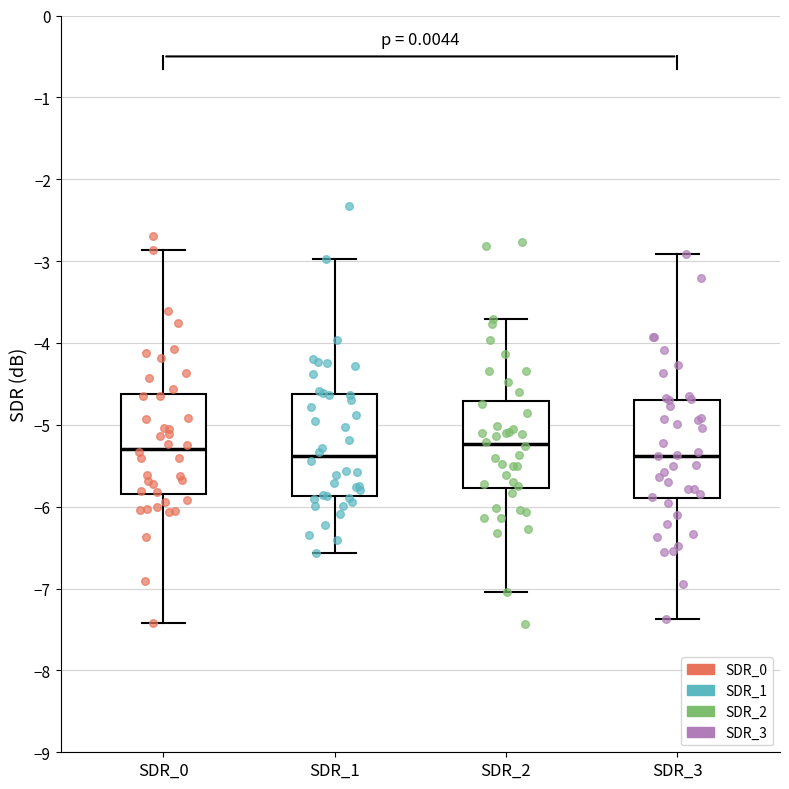

Where is the lower edge of the box for SDR_2 on the y-axis? The values are not printed on the chart, so give them approximately, as read against the axis.

-5.8